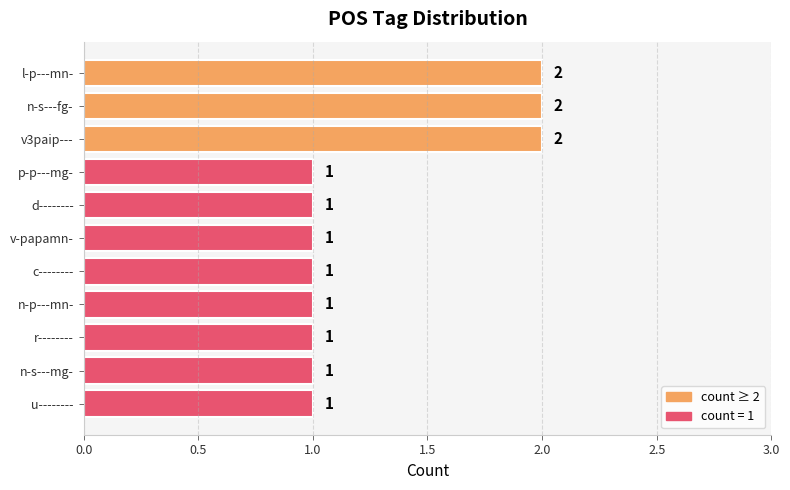

Are the bars grouped side by side (vs. stacked)?

No